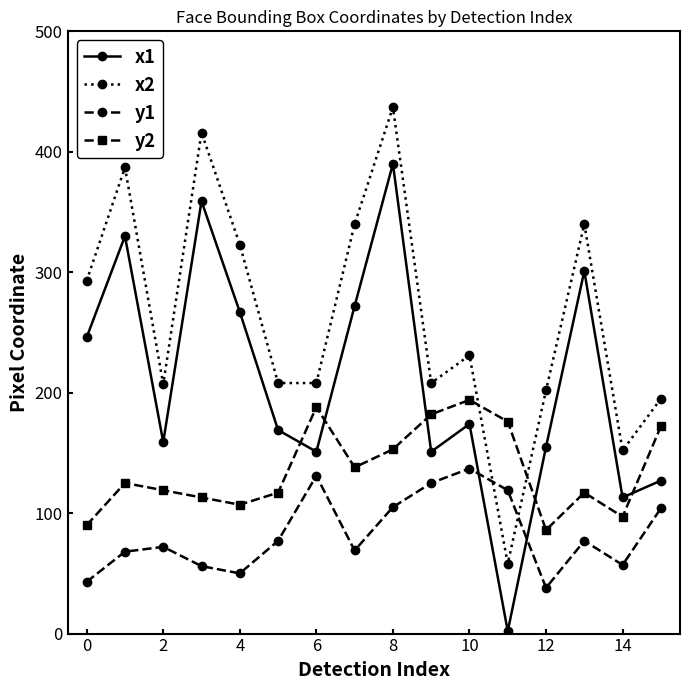

Count the number of categories in the chart.

16